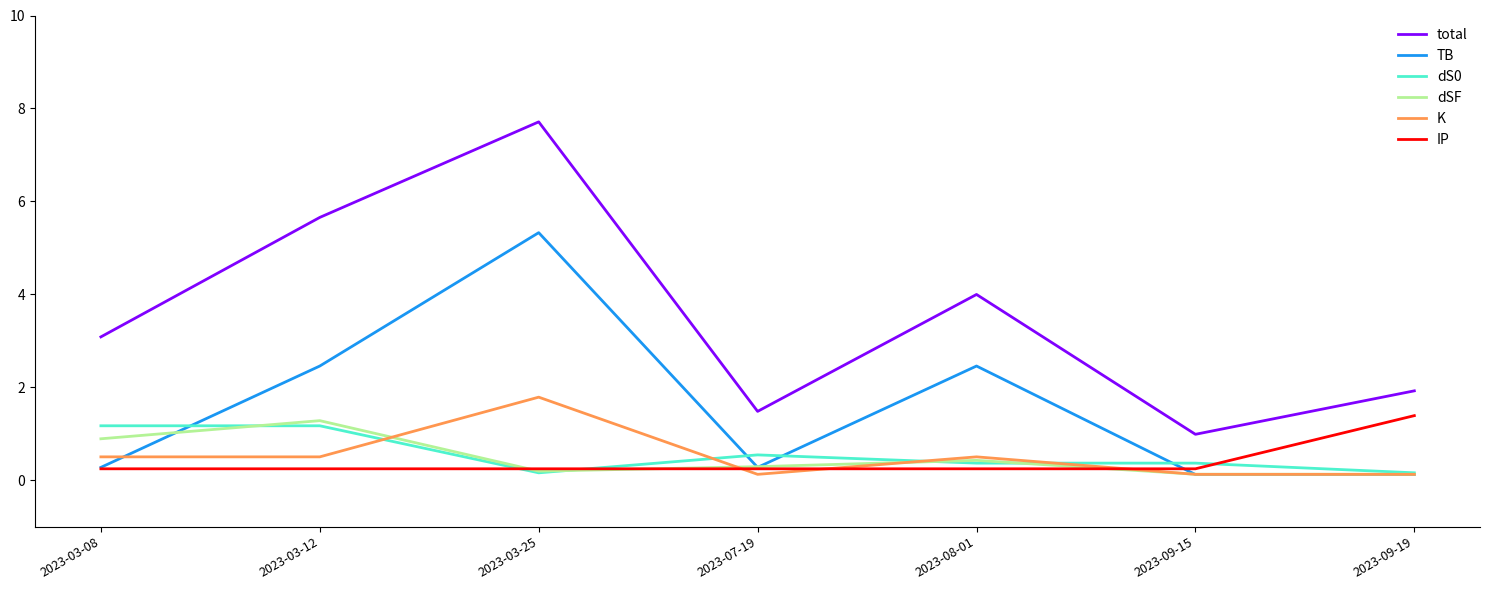

What is the difference between the maximum and minimum values in the dS0 series?

1.0